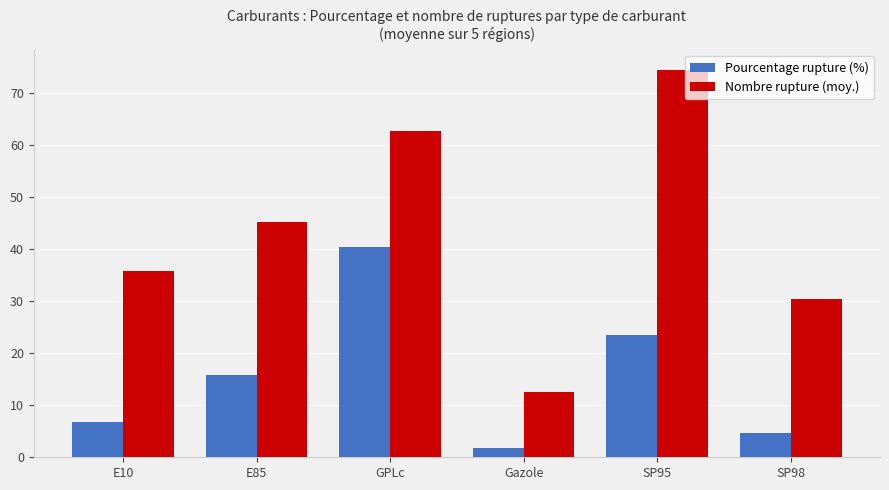

What is the label of the 6th bar from the left?

SP98